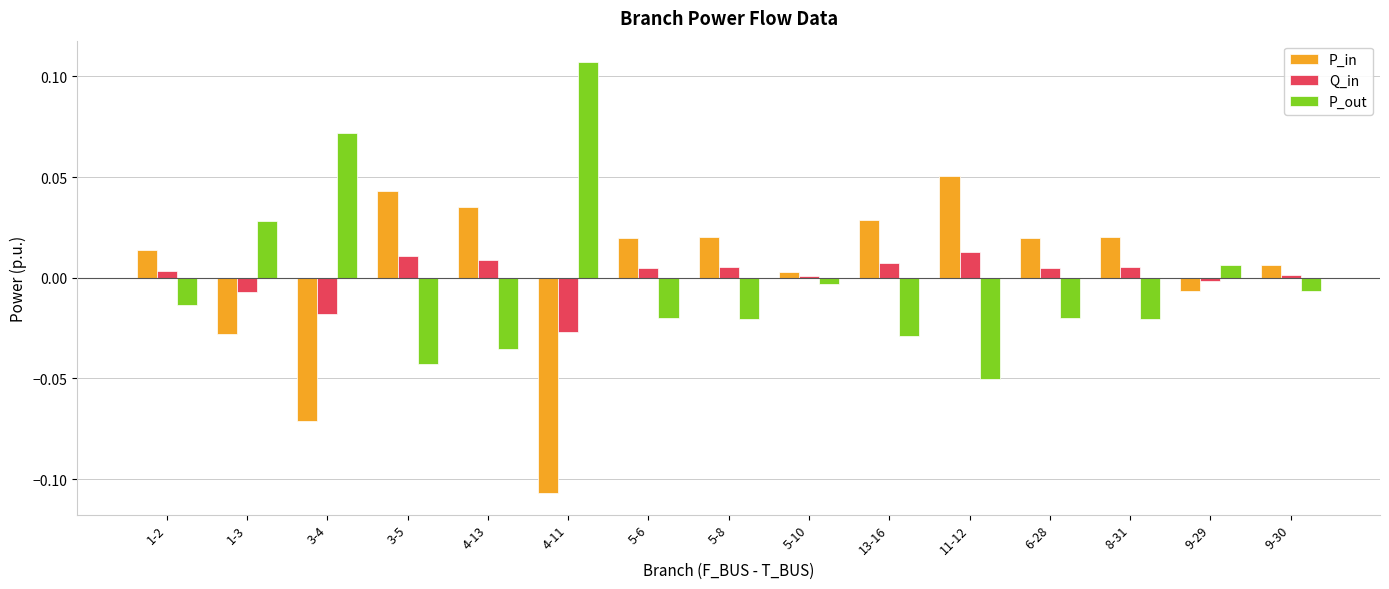

Rank the series at 6-28 from lowest to highest value.

P_out, Q_in, P_in